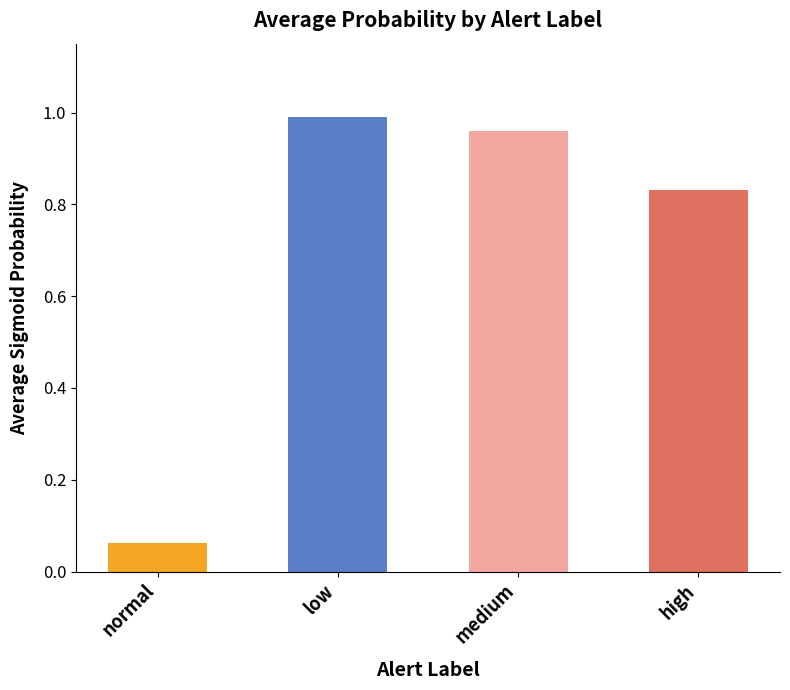

What is the average value of the low series?

1.0